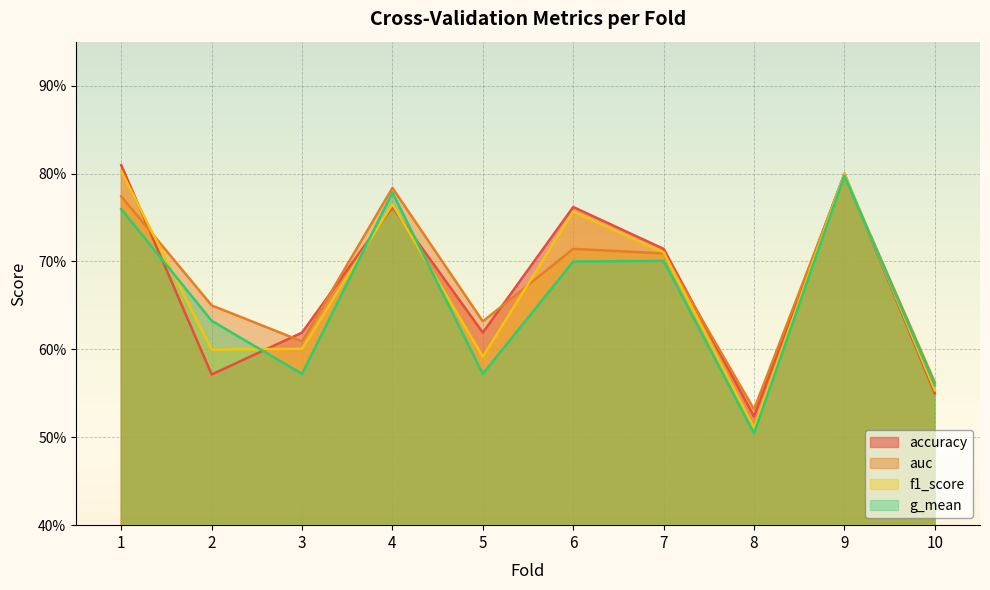

At which label is g_mean closest to 0?

8